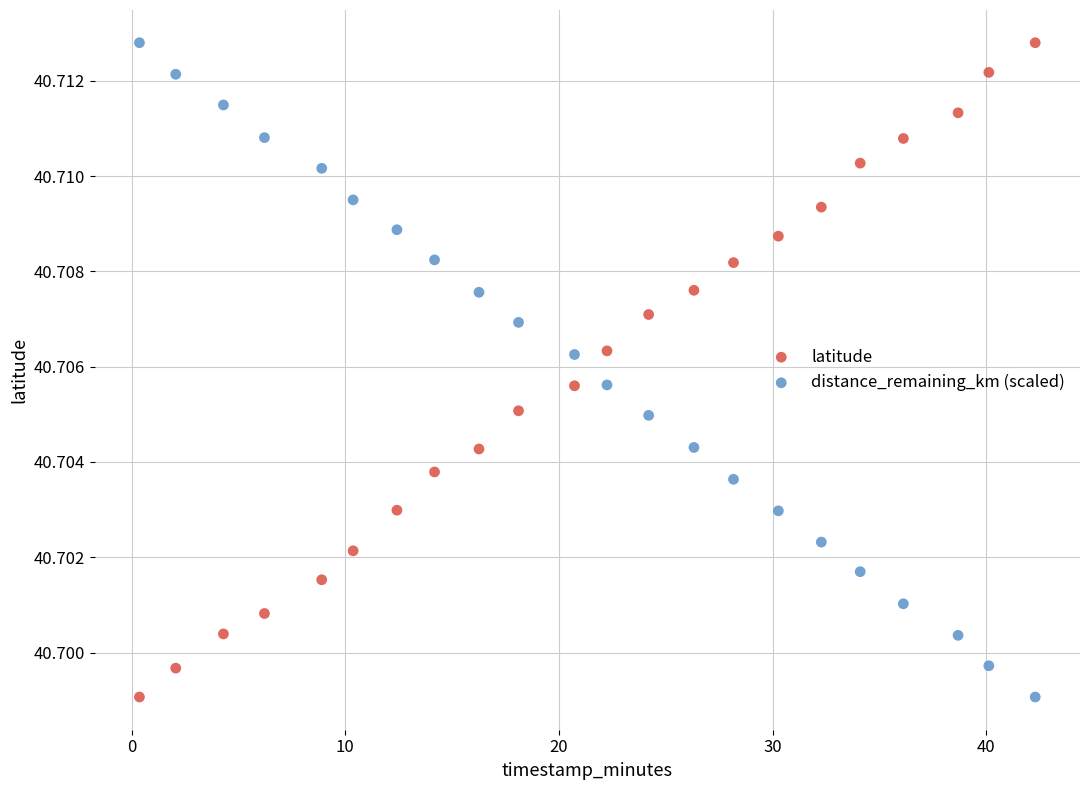

What is the X range (max minus min) for the scatter plot?

41.9